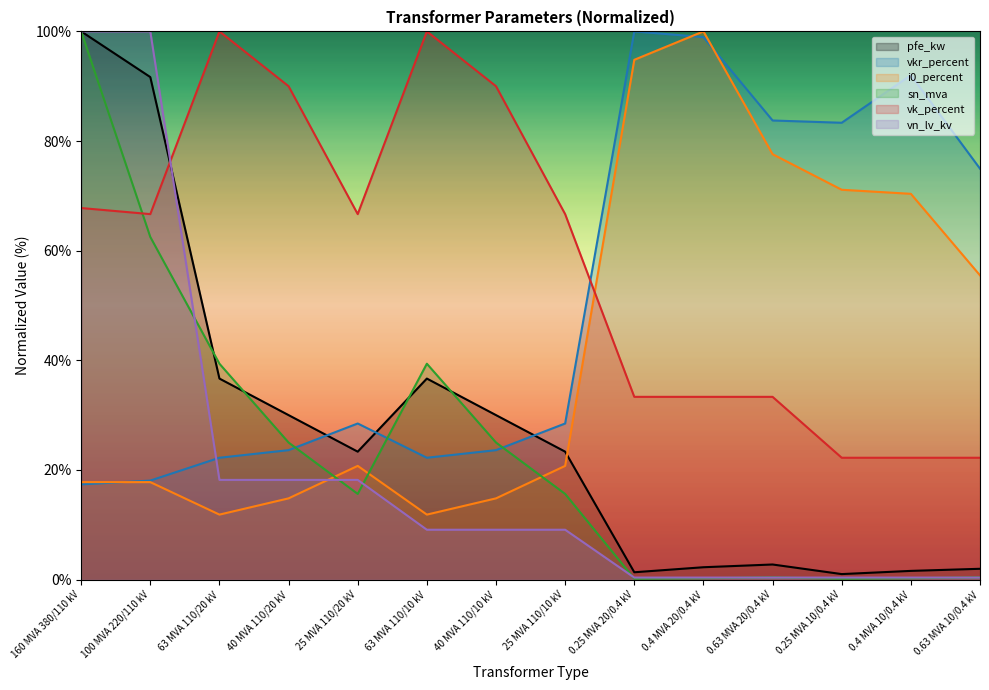

How many series are shown in this chart?

6